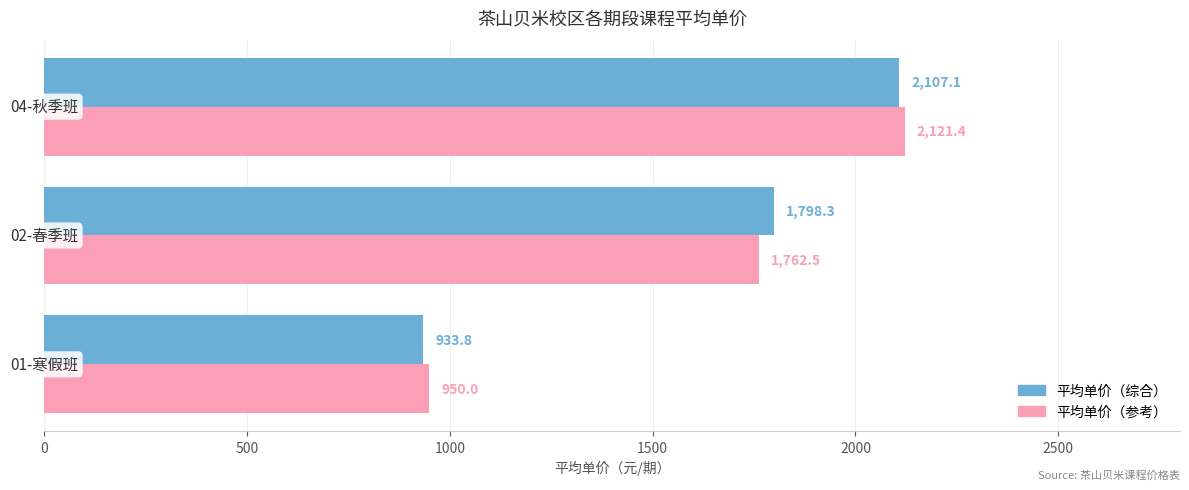

How many values in the 平均单价（综合） series exceed 1798?

2